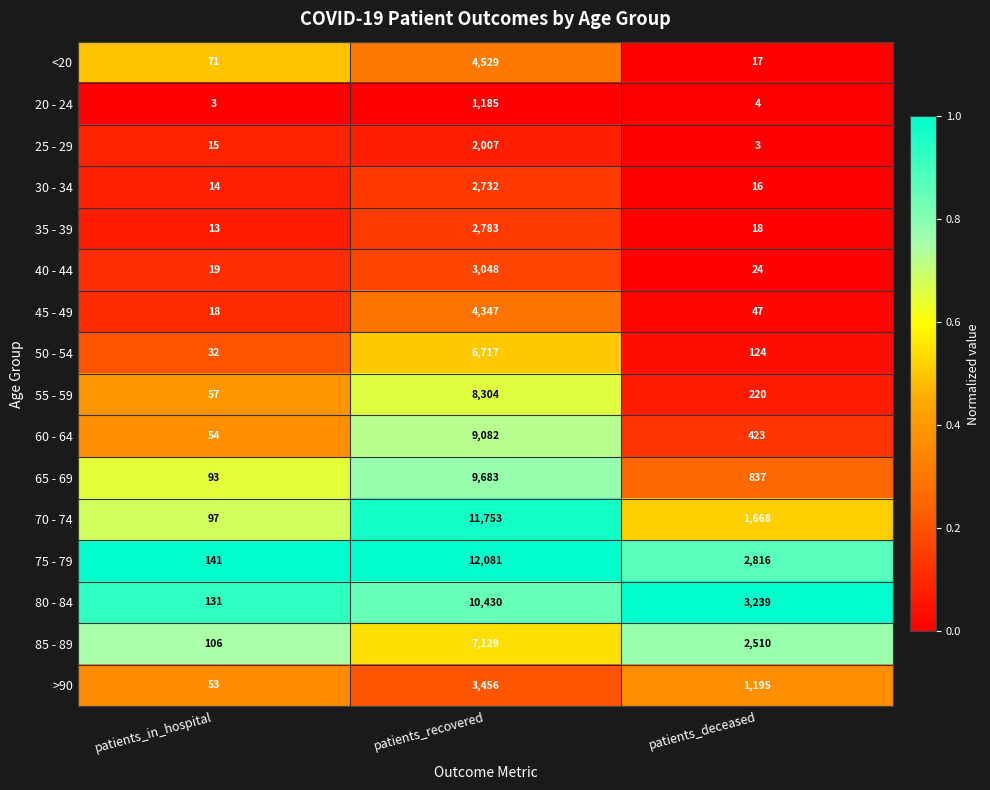

What is the maximum value shown in the chart?

12081